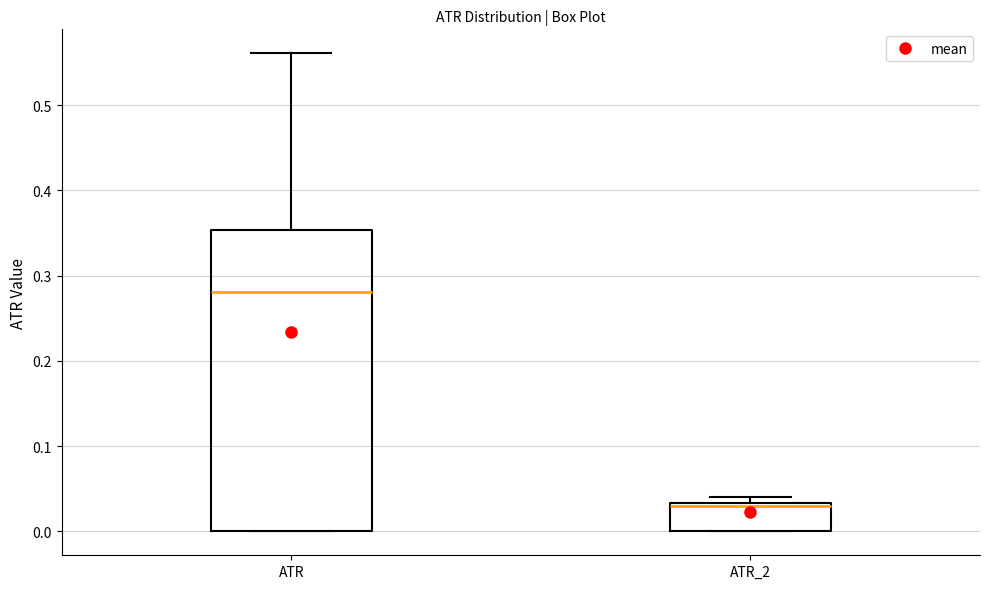

Reading left to right, transcribe this box plot: for each box, give where its median line is, the range the box spans, and where its two whiskers end, as read against the y-axis. The values are not printed on the chart, so give them approximately, as read against the axis.

ATR: median 0.28, box 0.00 to 0.35, whiskers 0.00 to 0.56
ATR_2: median 0.03 (just below the box's upper edge), box 0.00 to 0.03, whiskers 0.00 to 0.04